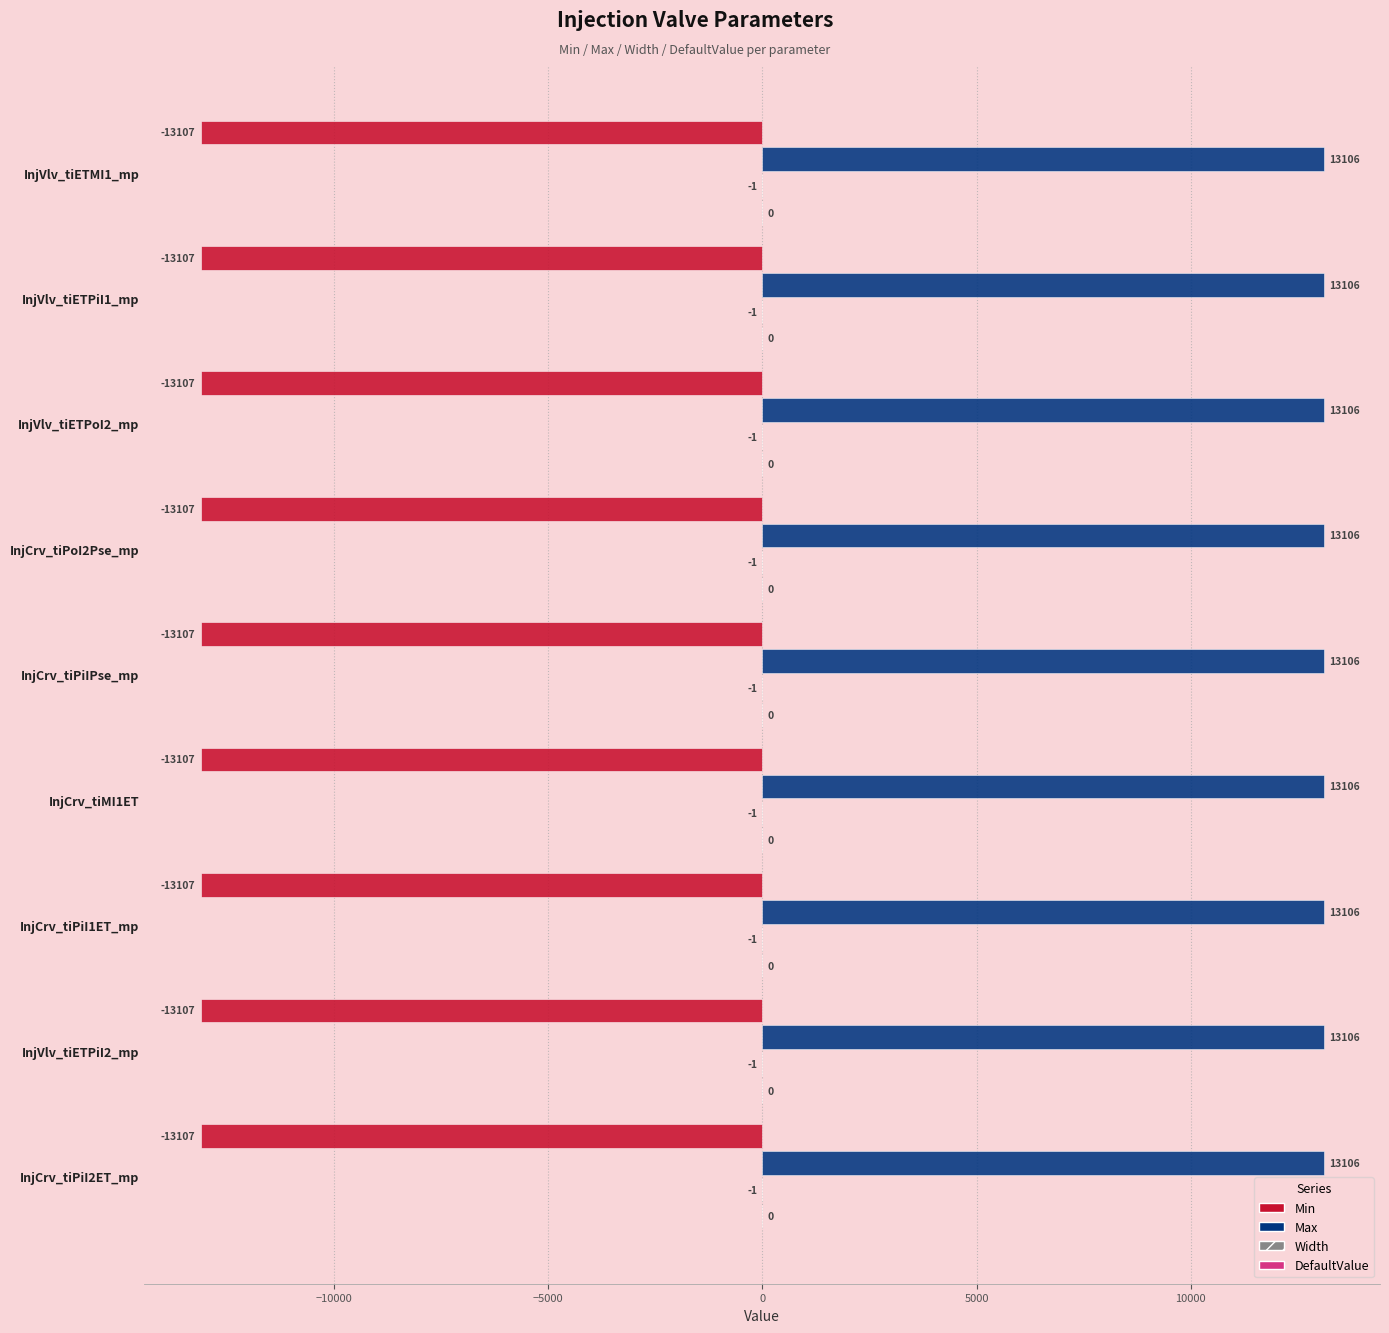

What is the total value across all series at InjVlv_tiETPiI2_mp?

-2